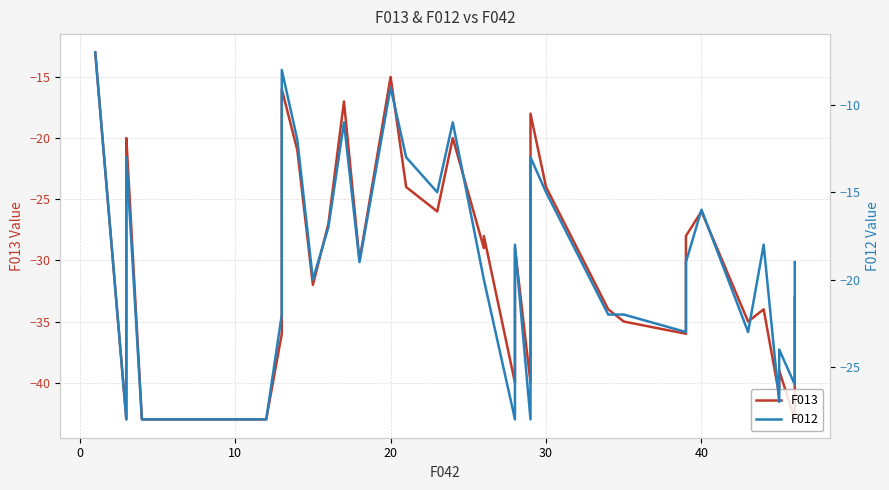

Does the chart display data point markers on the line(s)?

No